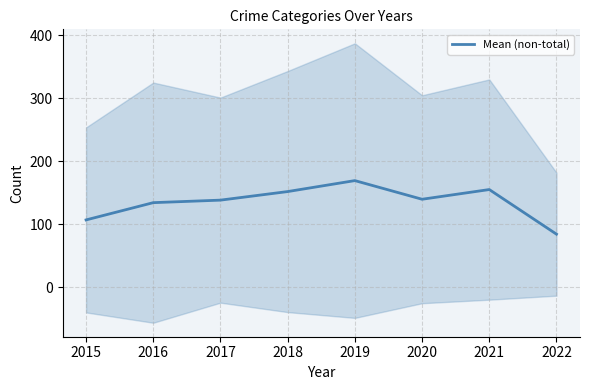

The value of Mean (non-total) at 2015 is 40.8. True or false?

False